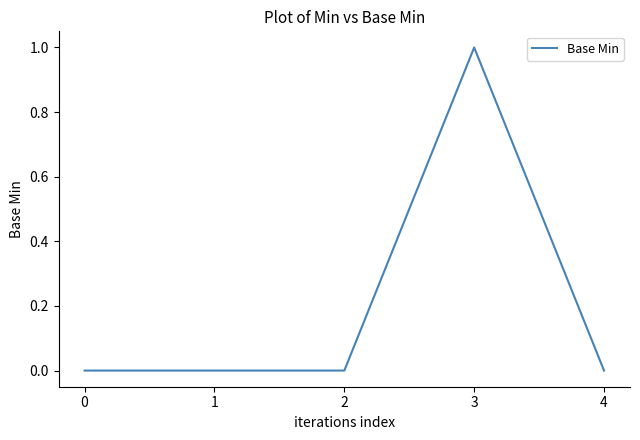

Reading left to right, list all the values displayed in this chart.

0	0	0	1	0